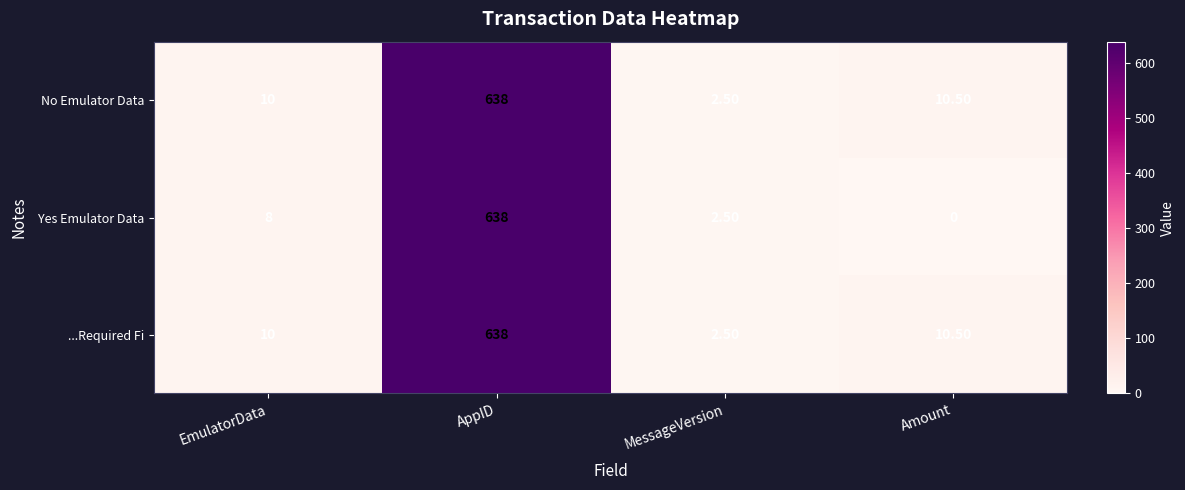

At which label is Yes Emulator Data closest to 319?

EmulatorData